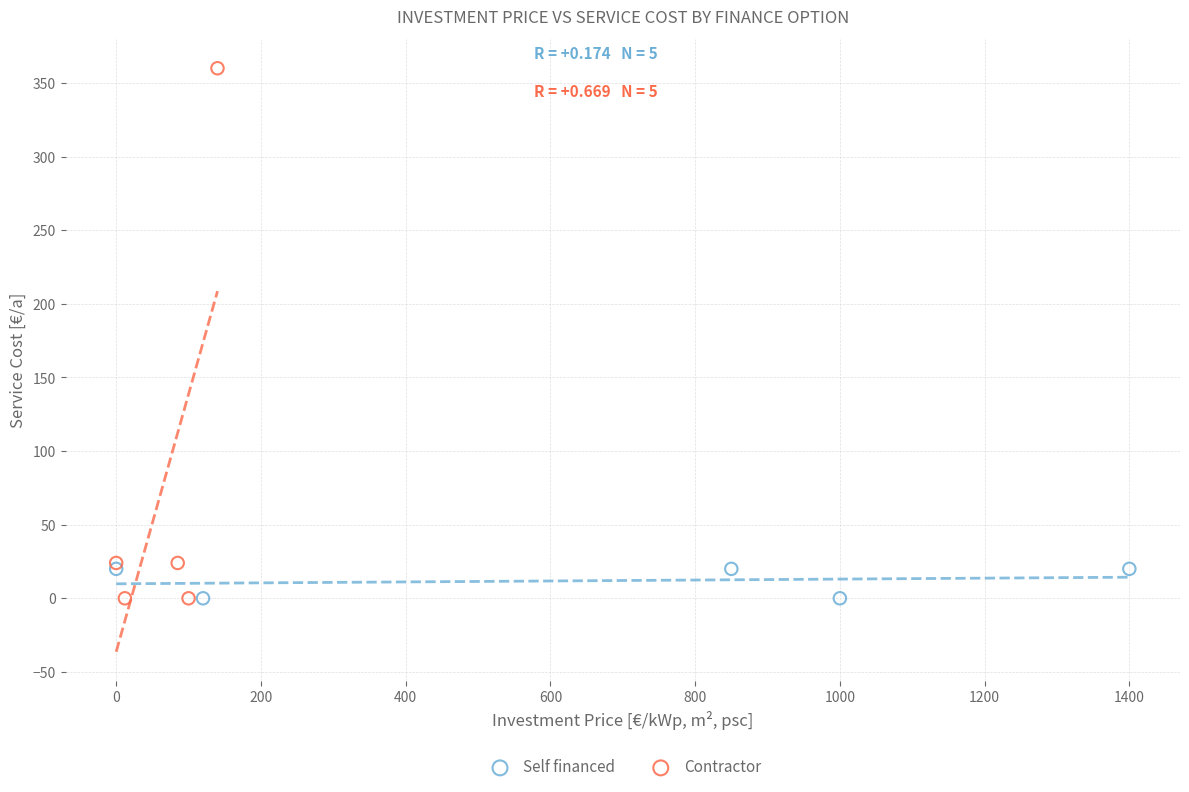

Which series has the largest Y range (max minus min)?

Contractor